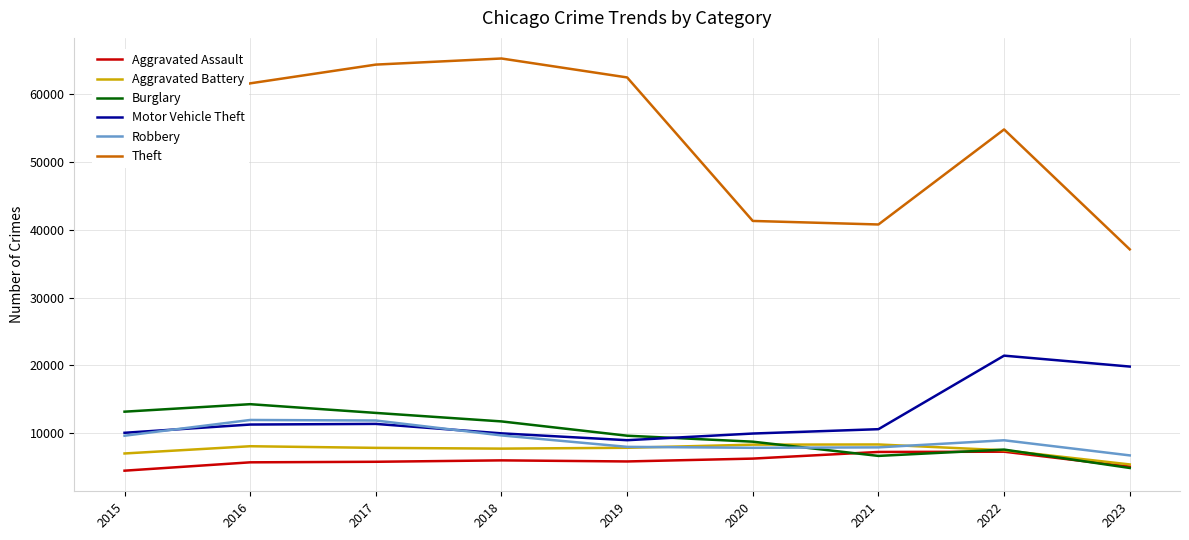

What is the total value across all series at 2021?

81568